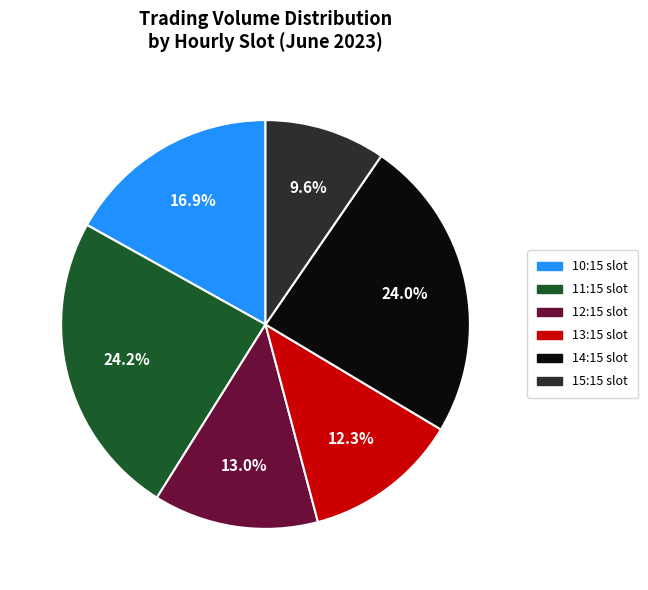

Does any single category account for the majority?

No